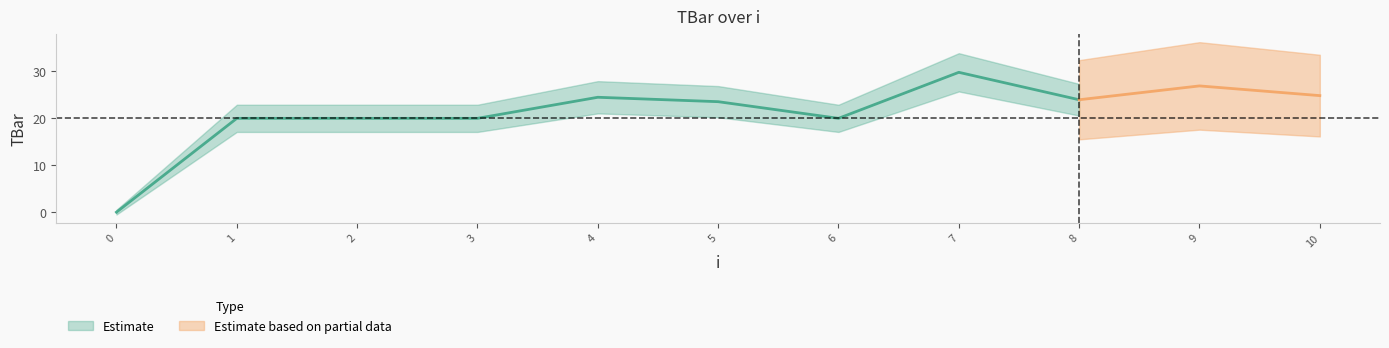

What is the difference between the maximum and minimum values?

29.8